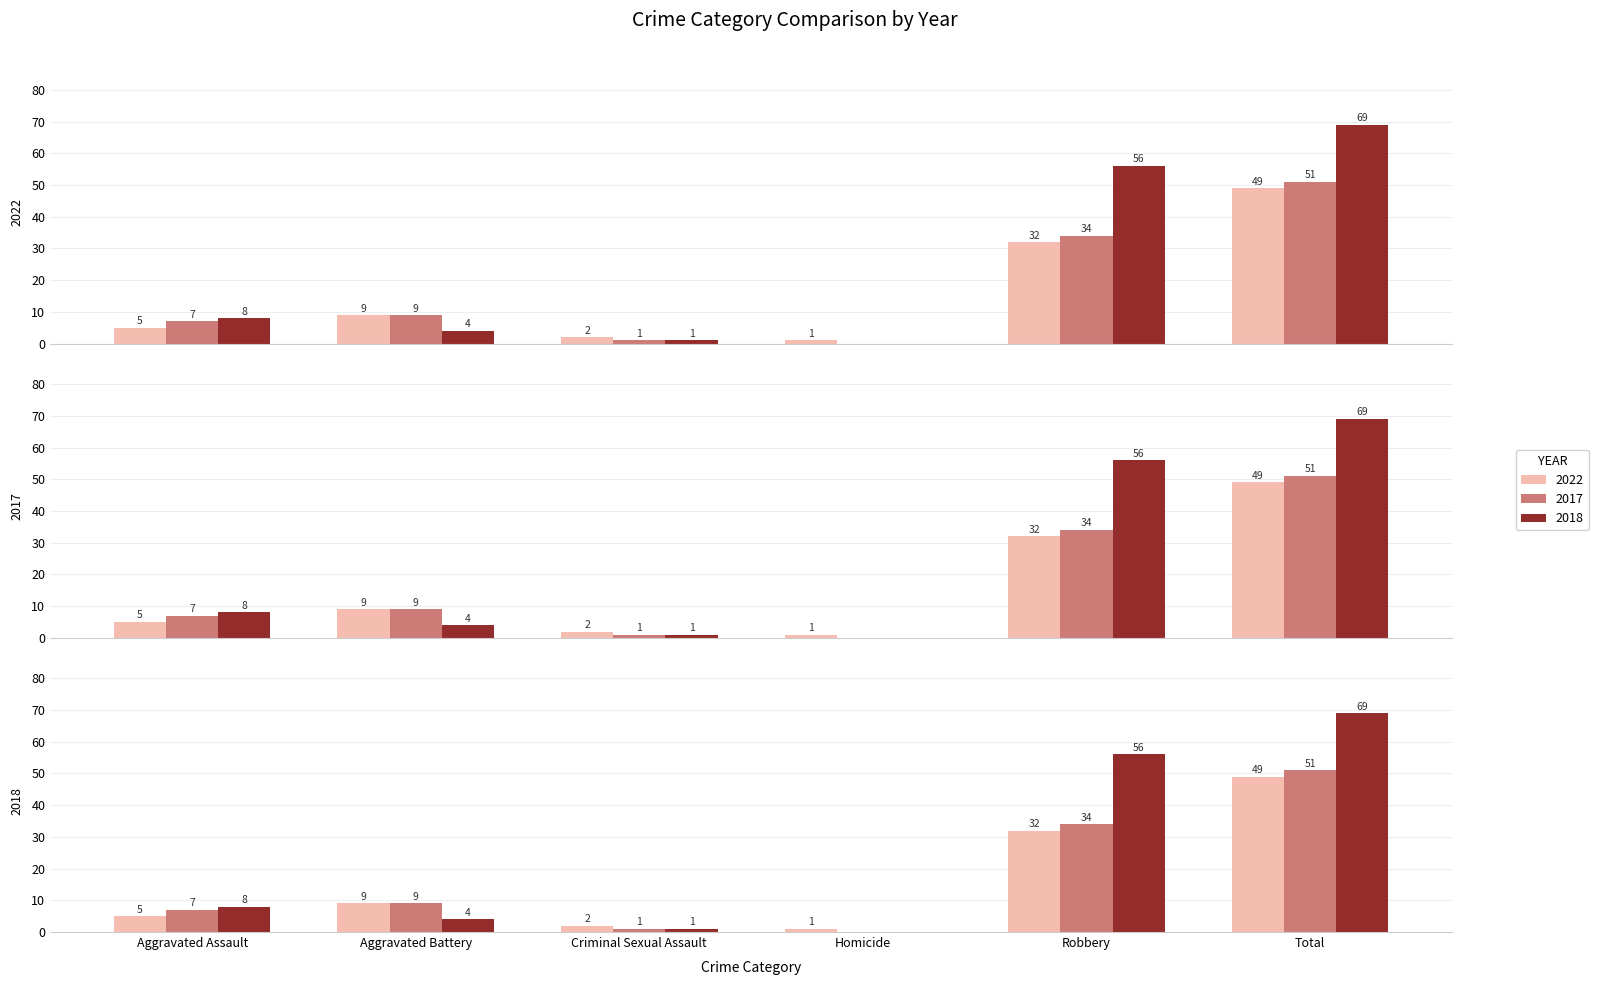

Are the bars grouped side by side (vs. stacked)?

Yes